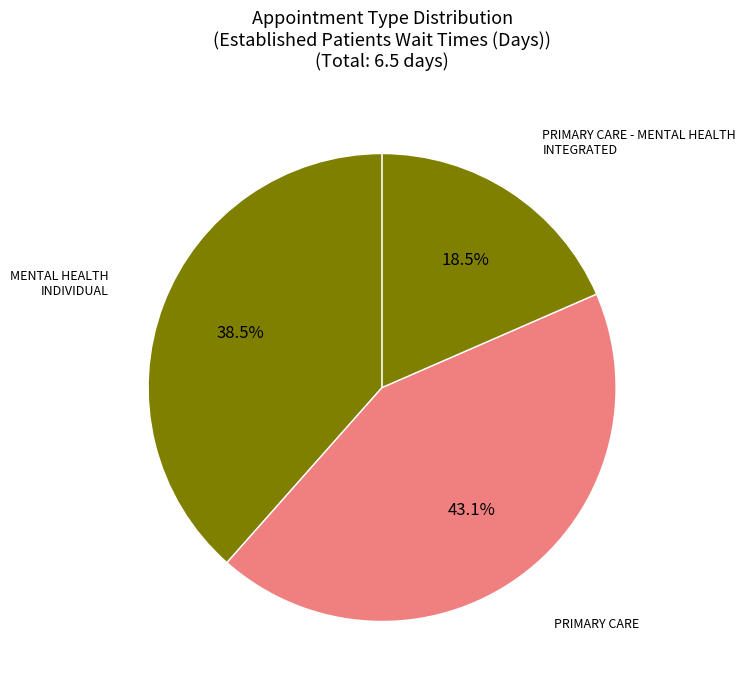

Which slice is the largest?

PRIMARY CARE